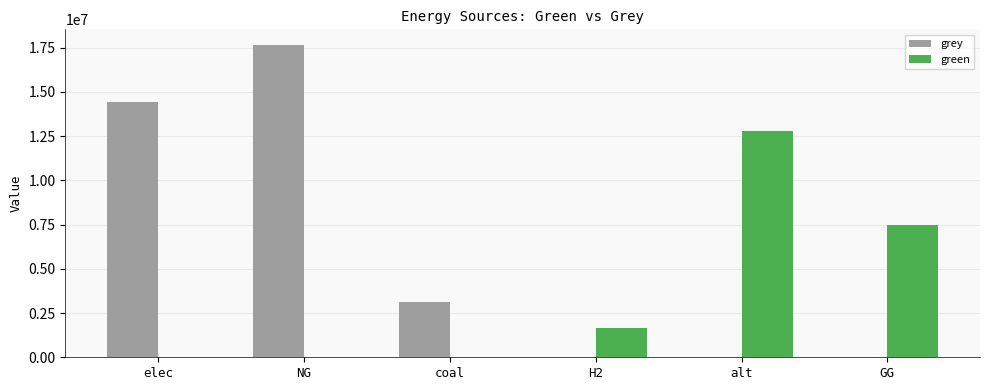

Between H2 and alt, which series saw the biggest shift?

green